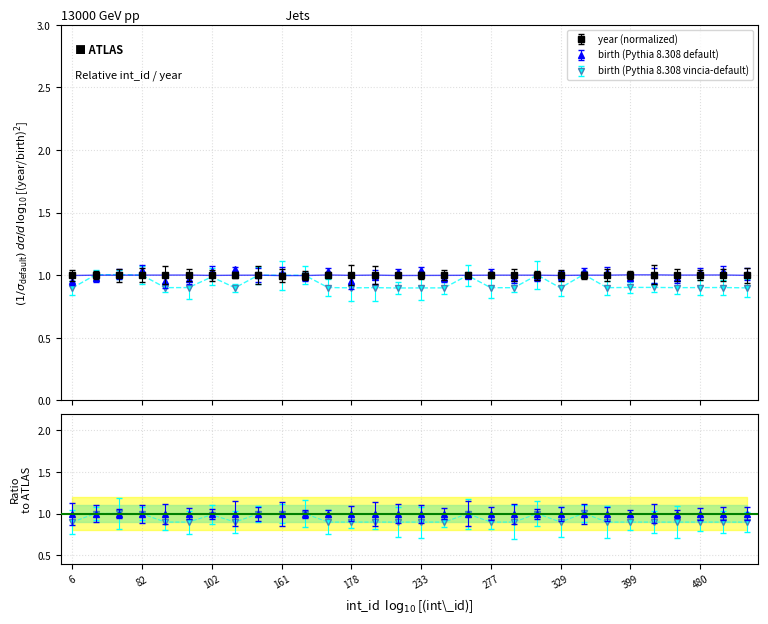

The year series shows 0.3 at 82. True or false?

False